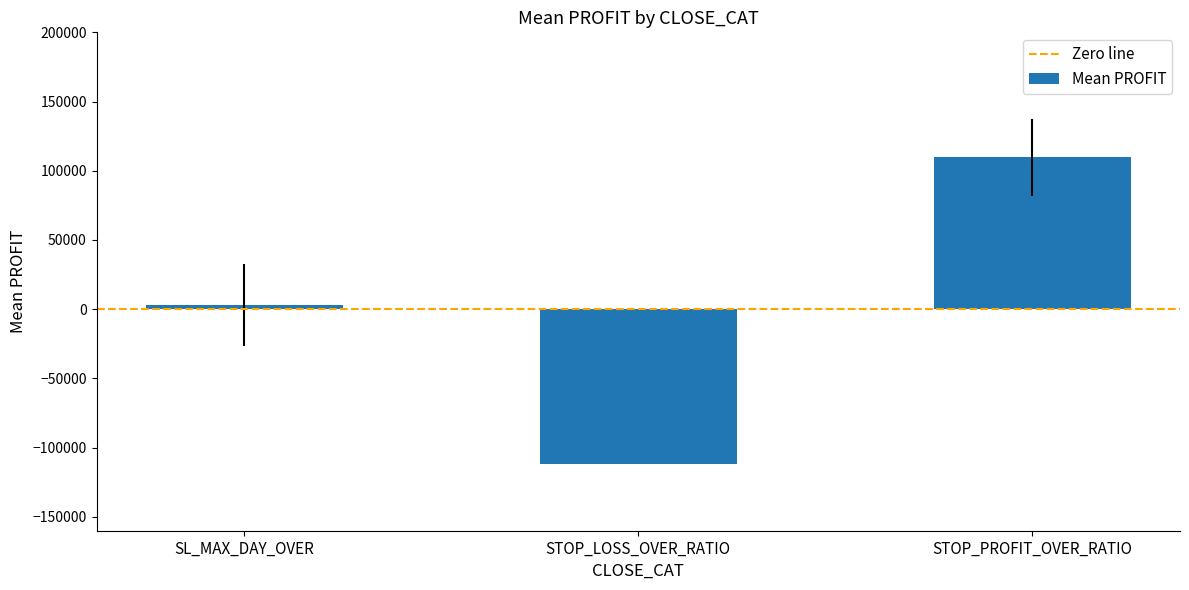

The value at STOP_LOSS_OVER_RATIO is -111981.0. True or false?

True